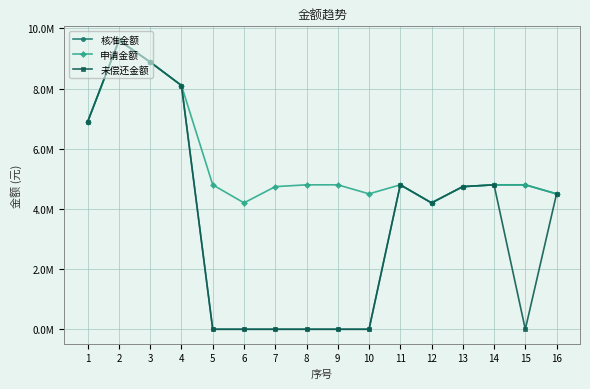

True or false: 申请金额 has a value of 4500000 at 16.

True